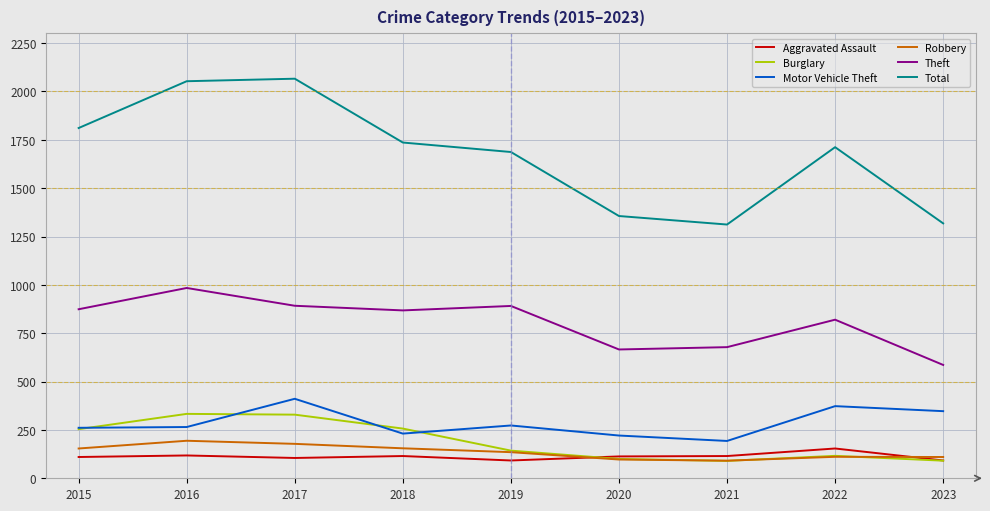

Rank the series by their maximum value, from highest to lowest.

Total, Theft, Motor Vehicle Theft, Burglary, Robbery, Aggravated Assault